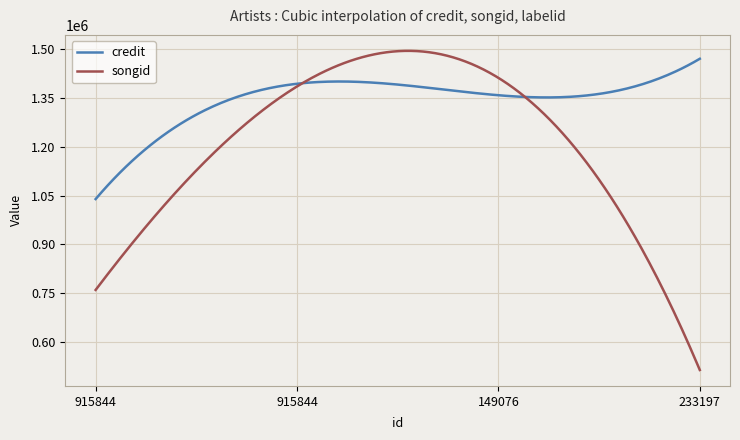

Which series has the largest total across all categories?

credit